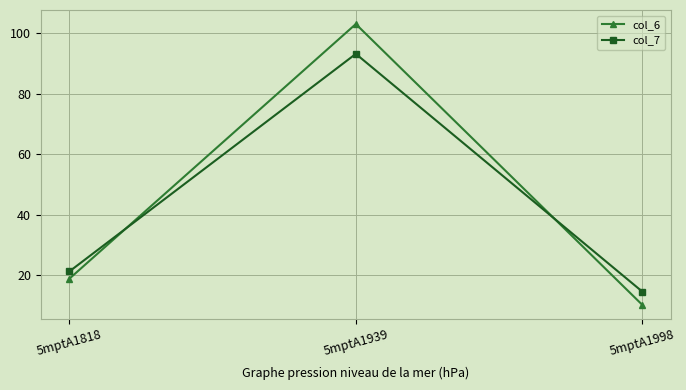

What is the sum of all col_7 values?

128.9